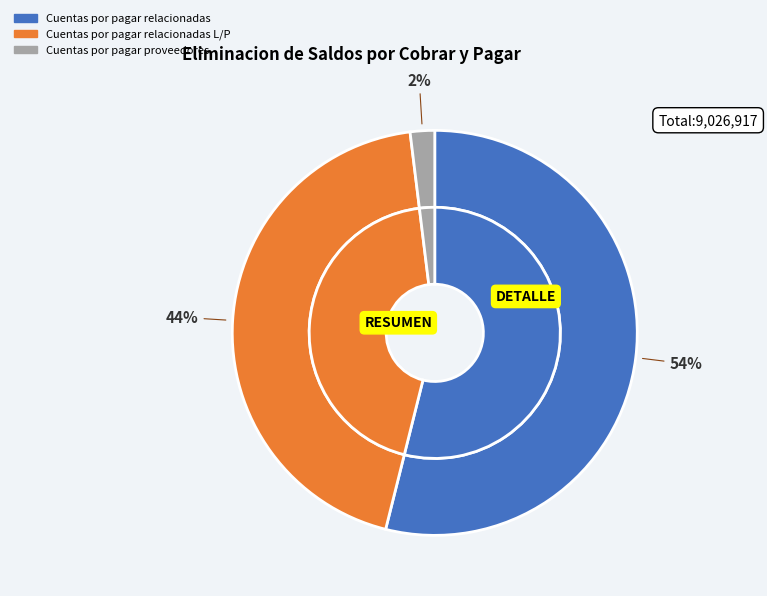

To the nearest percent, what percentage of the pie is Cuentas por pagar relacionadas?

54%